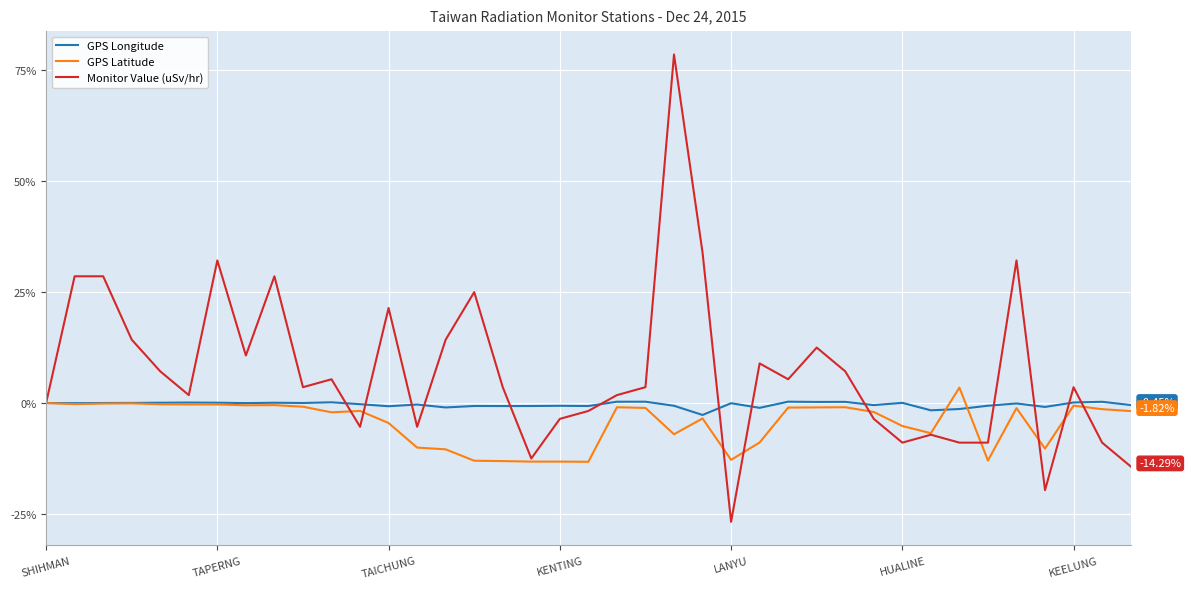

Which series has the largest total across all categories?

Monitor Value (uSv/hr)